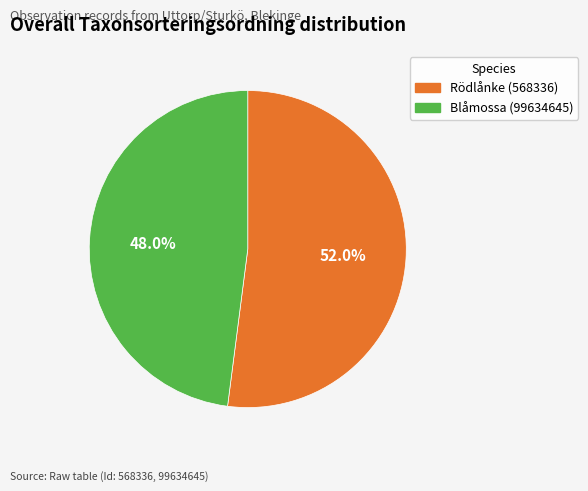

To the nearest percent, what is the combined percentage of Blåmossa (99634645) and Rödlånke (568336)?

100%